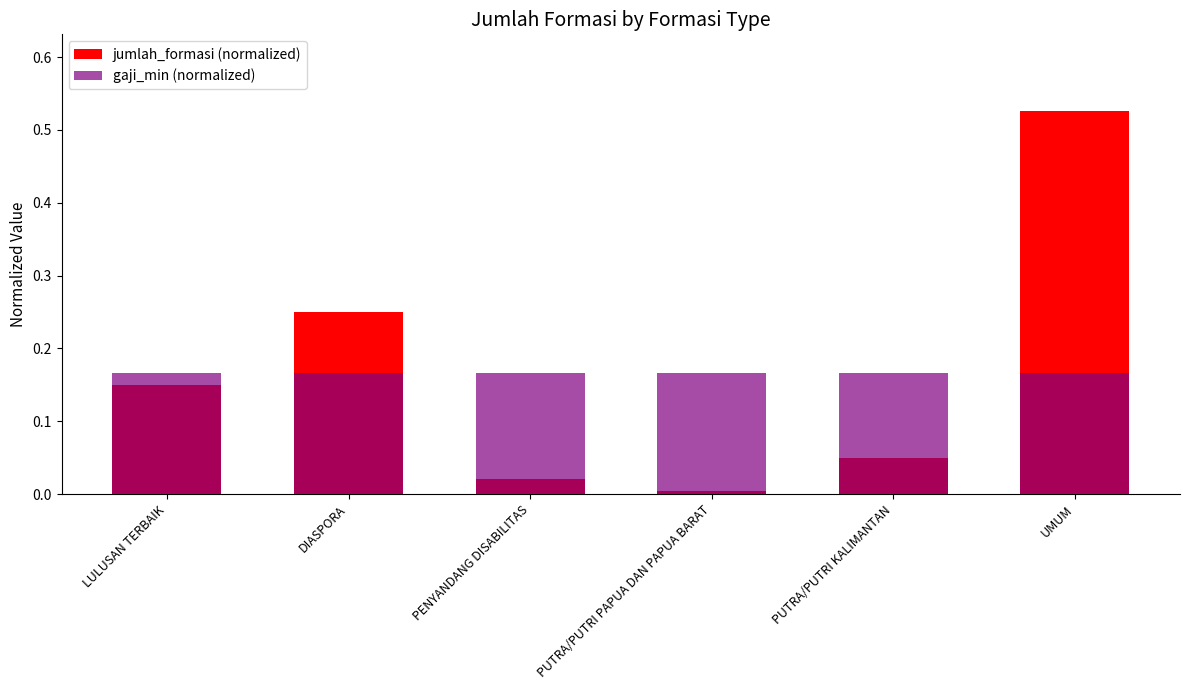

Reading left to right, transcribe all the data shown in this chart.

jumlah_formasi (normalized): LULUSAN TERBAIK=0.1	DIASPORA=0.2	PENYANDANG DISABILITAS=0.0	PUTRA/PUTRI PAPUA DAN PAPUA BARAT=0.0	PUTRA/PUTRI KALIMANTAN=0.1	UMUM=0.5
gaji_min (normalized): LULUSAN TERBAIK=0.2	DIASPORA=0.2	PENYANDANG DISABILITAS=0.2	PUTRA/PUTRI PAPUA DAN PAPUA BARAT=0.2	PUTRA/PUTRI KALIMANTAN=0.2	UMUM=0.2